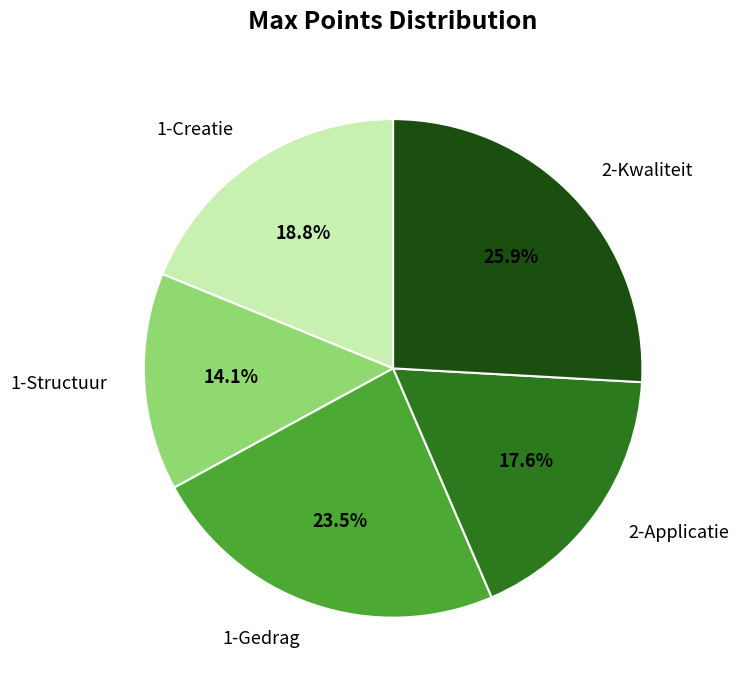

How many slices are in this pie chart?

5